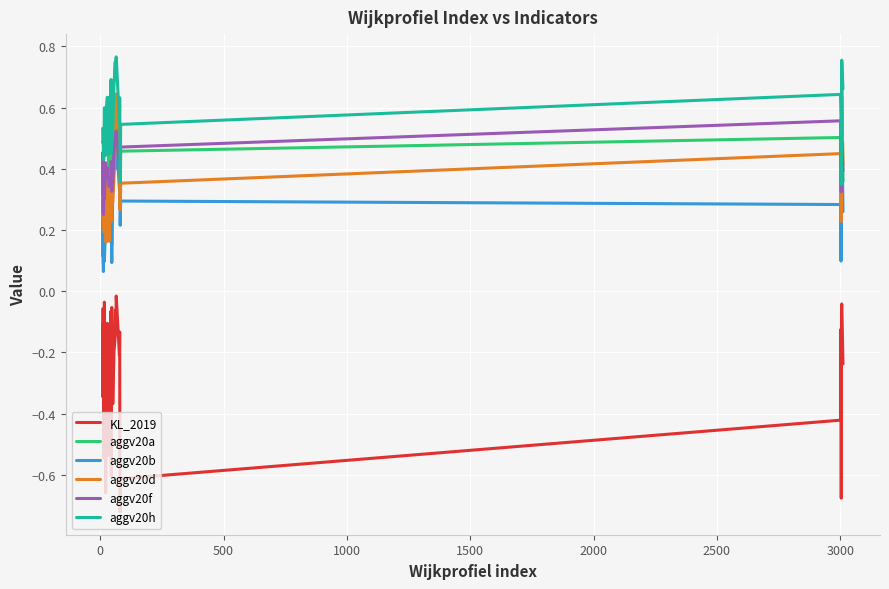

True or false: aggv20a and KL_2019 intersect in this chart.

False